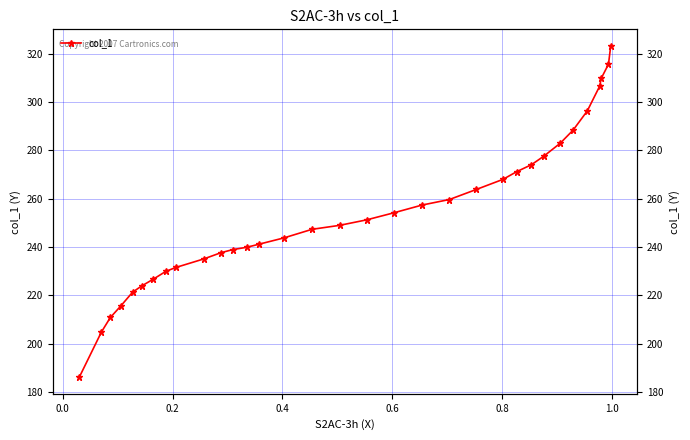

How many data points are less than 248?

16